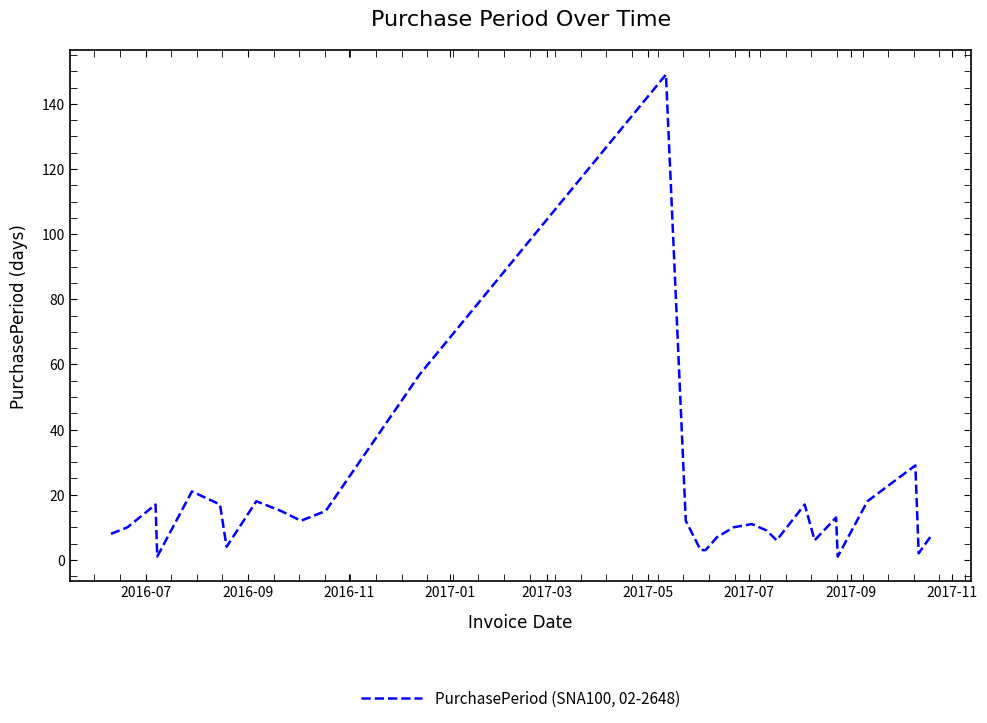

How many distinct data groups are displayed?

1